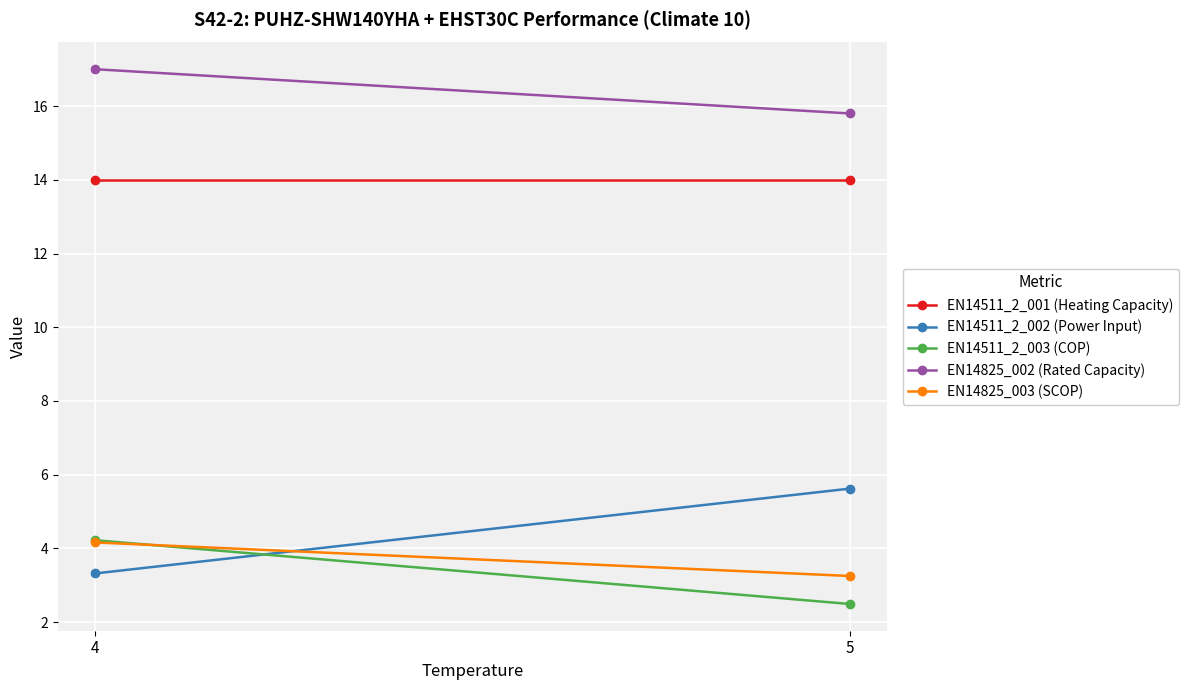

What is the smallest value displayed?

2.5